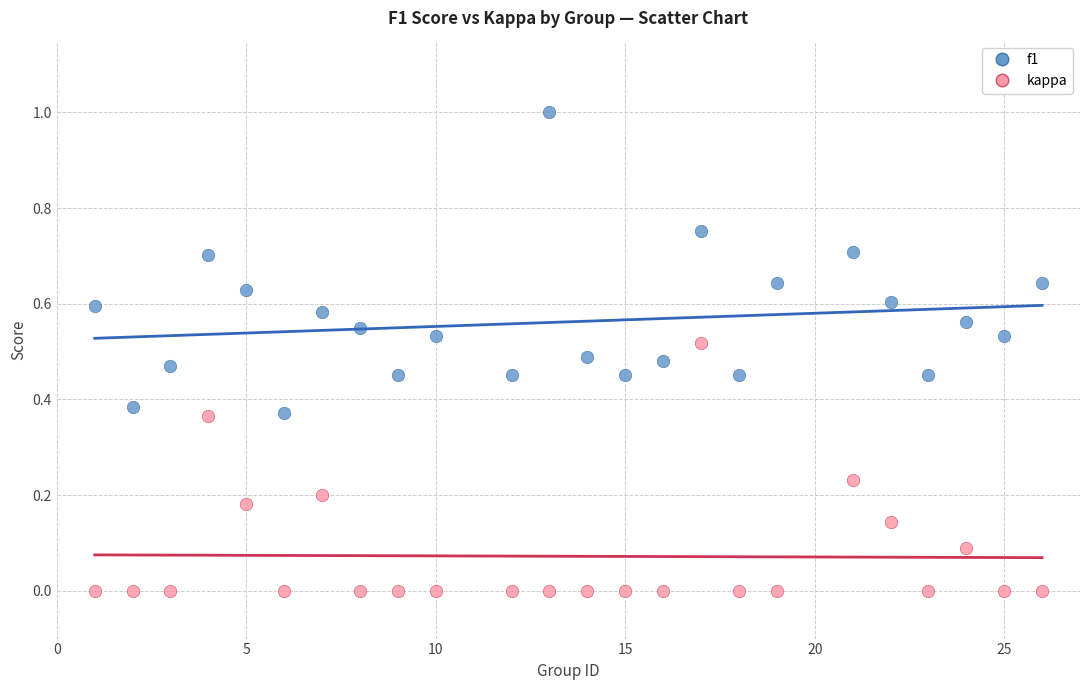

Which series reaches the minimum Y coordinate?

kappa